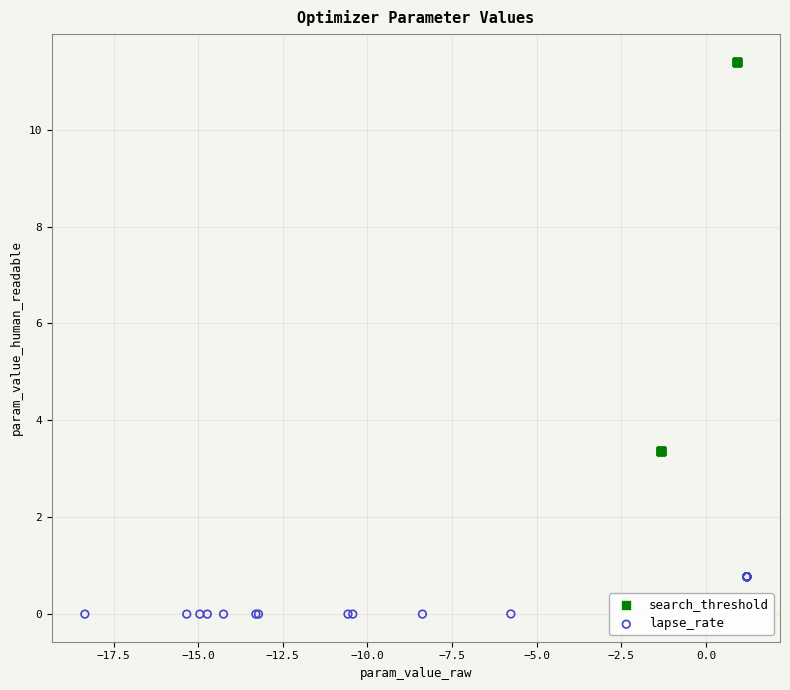

Which series has the widest spread of Y values?

search_threshold